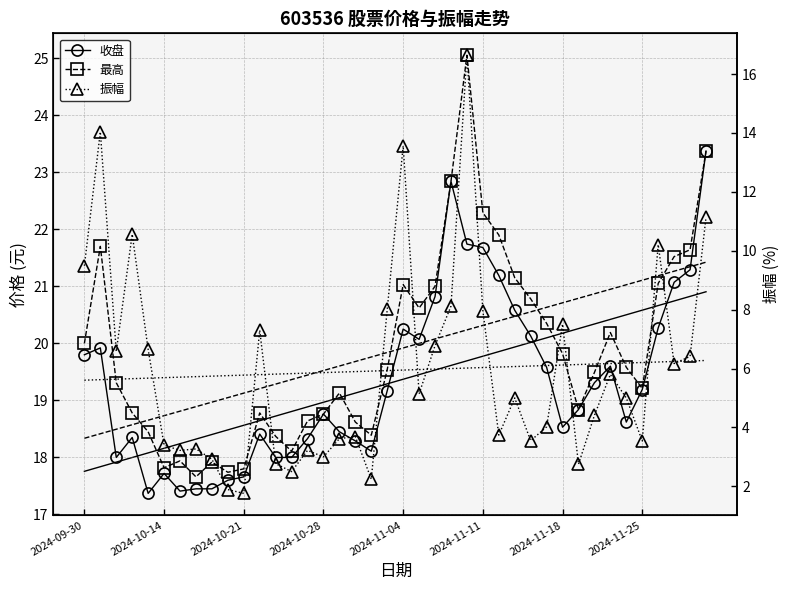

Read the 收盘 value at 38.

21.3